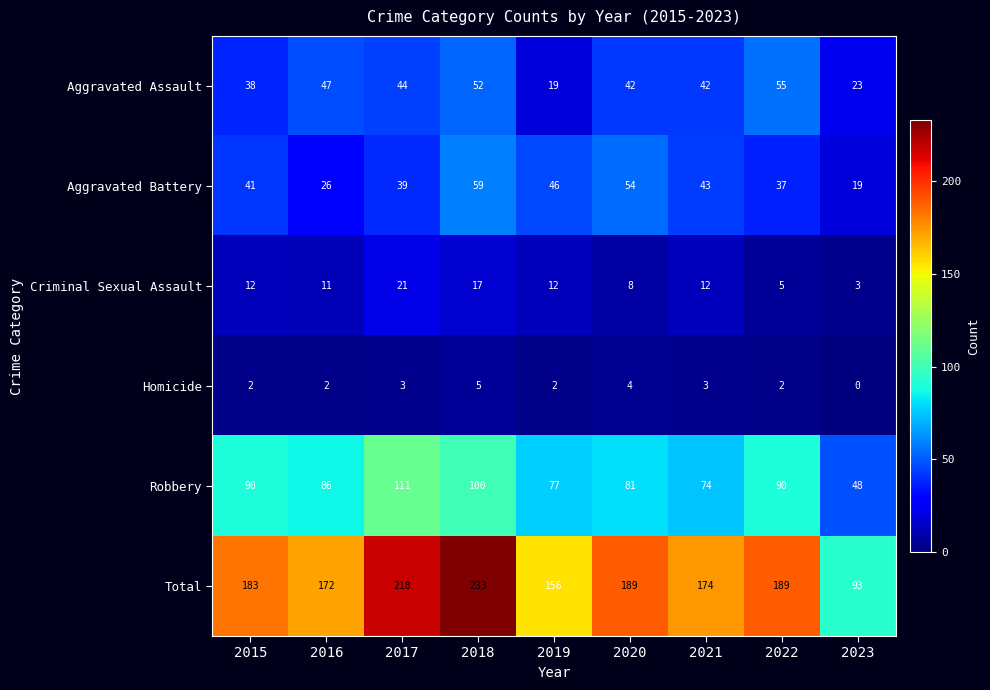

Which category has the lowest value across all series?

2023